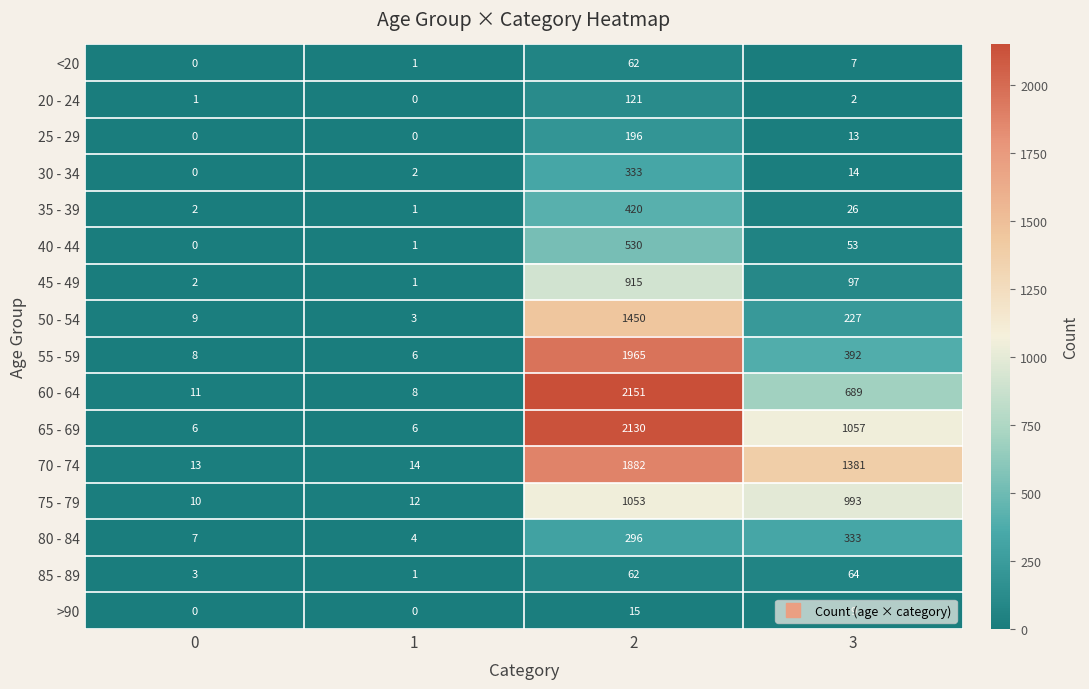

List the labels in order of 70 - 74 value, largest first.

2, 3, 1, 0